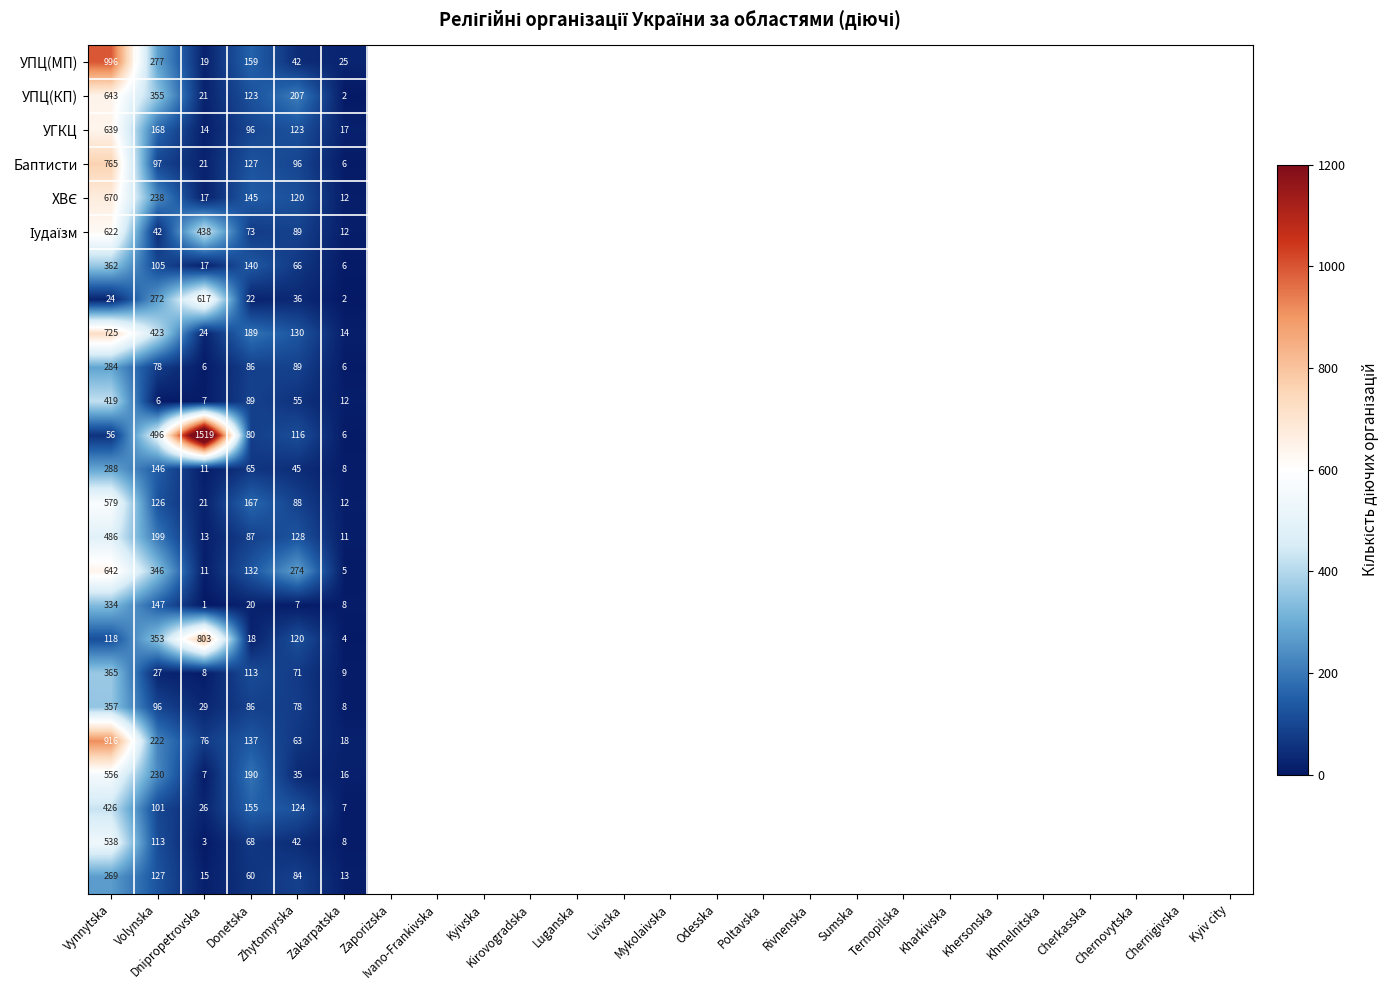

What is the greatest value displayed?

1519